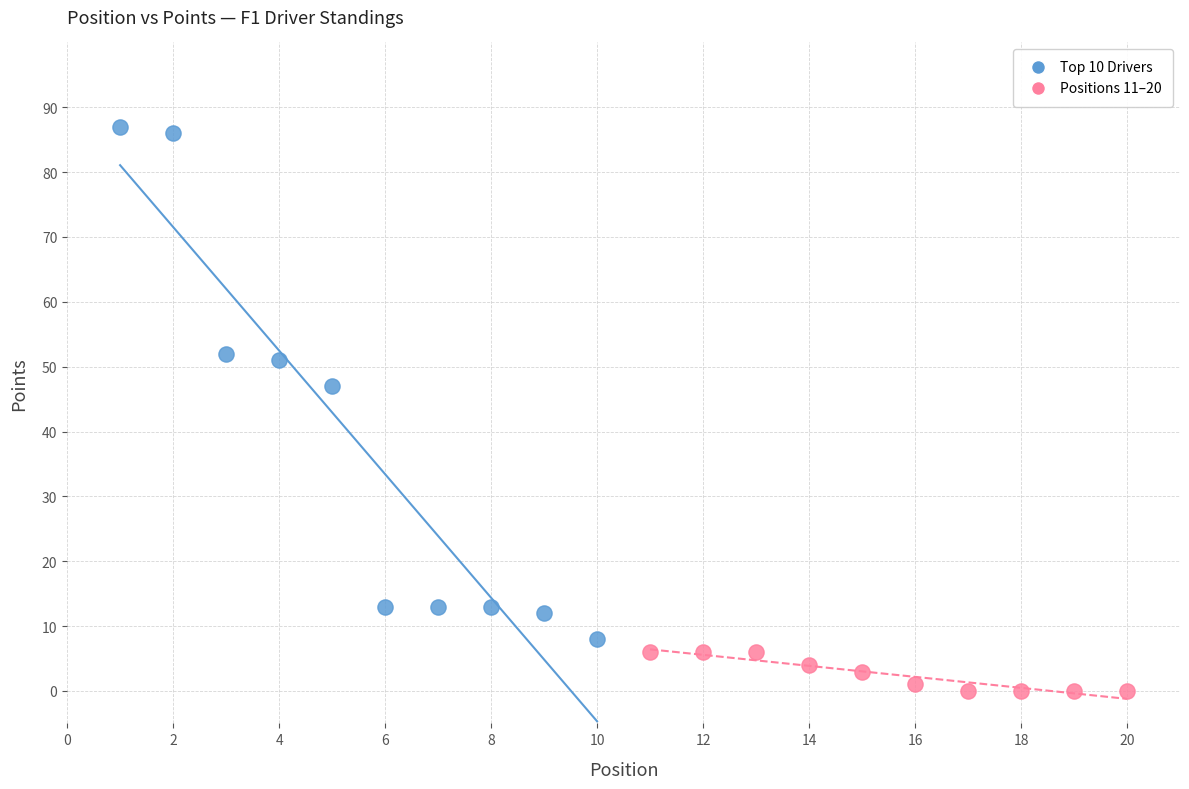

Which series has the widest spread of Y values?

Top 10 Drivers